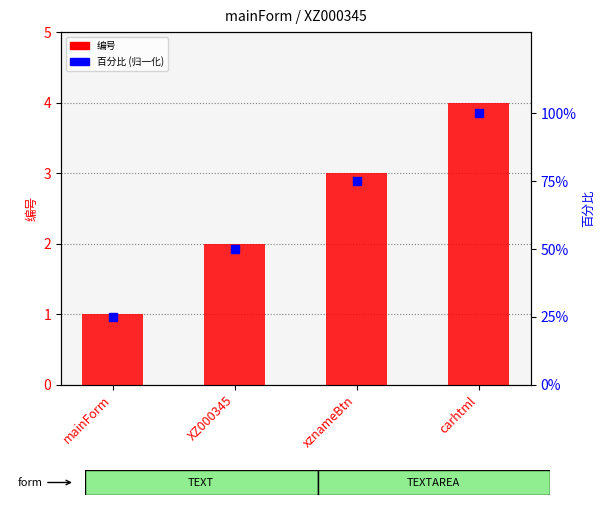

Which has a higher value, xznameBtn or mainForm?

xznameBtn